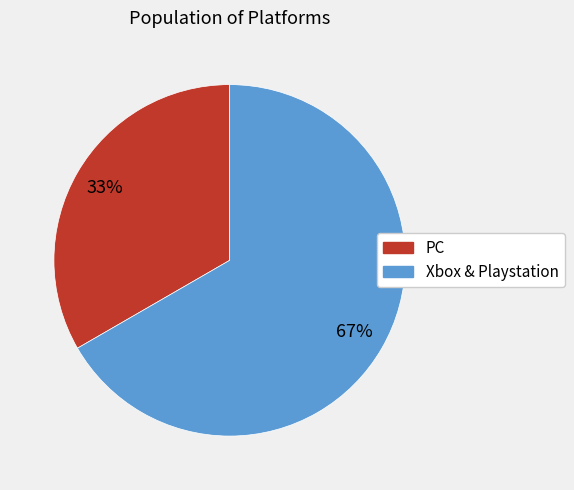

What is the ratio of the value at Xbox & Playstation to the value at PC?

2.0